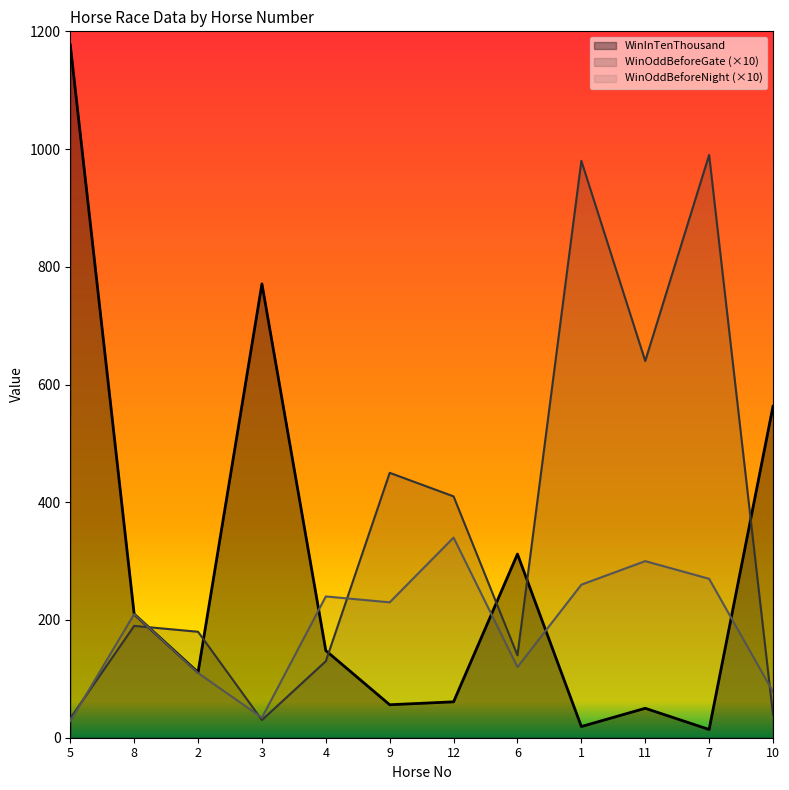

In WinOddBeforeGate, how many points are lower than both neighbors (excluding endpoints)?

3